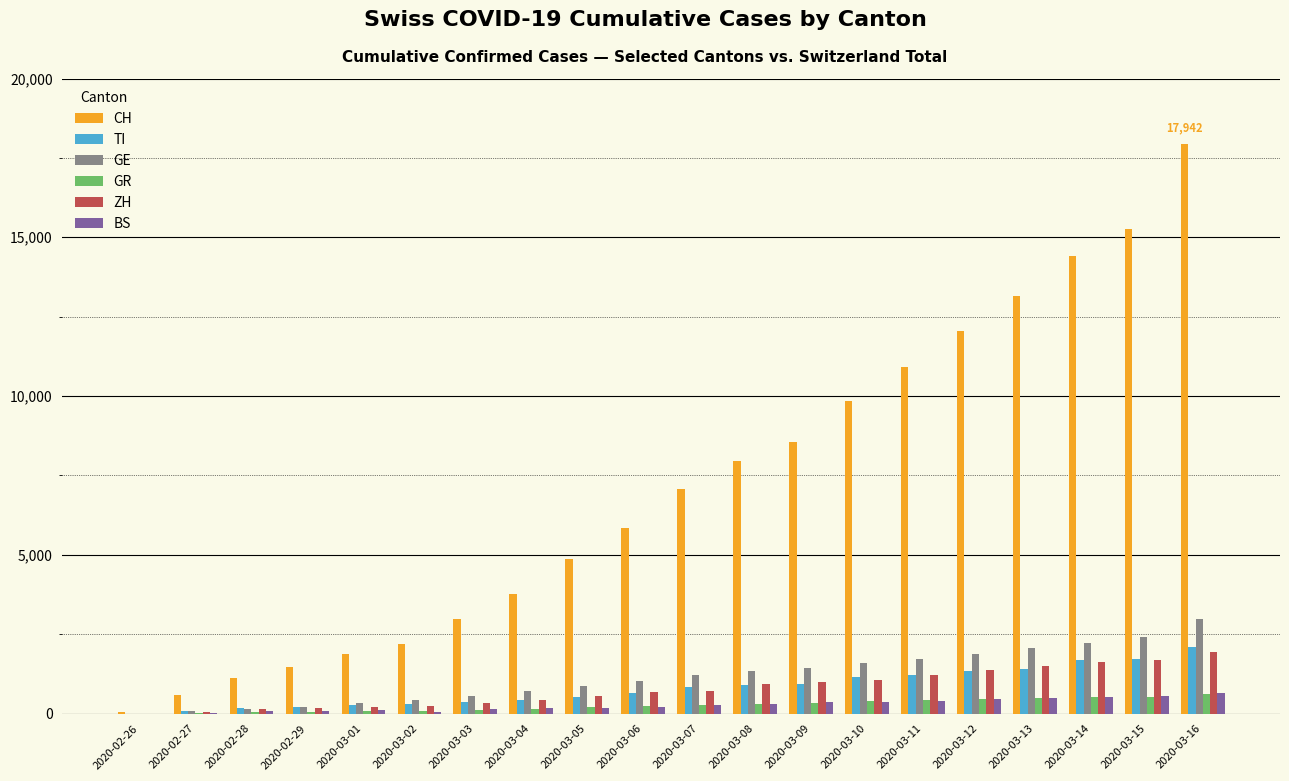

At which category is the sum across all series the highest?

2020-03-16